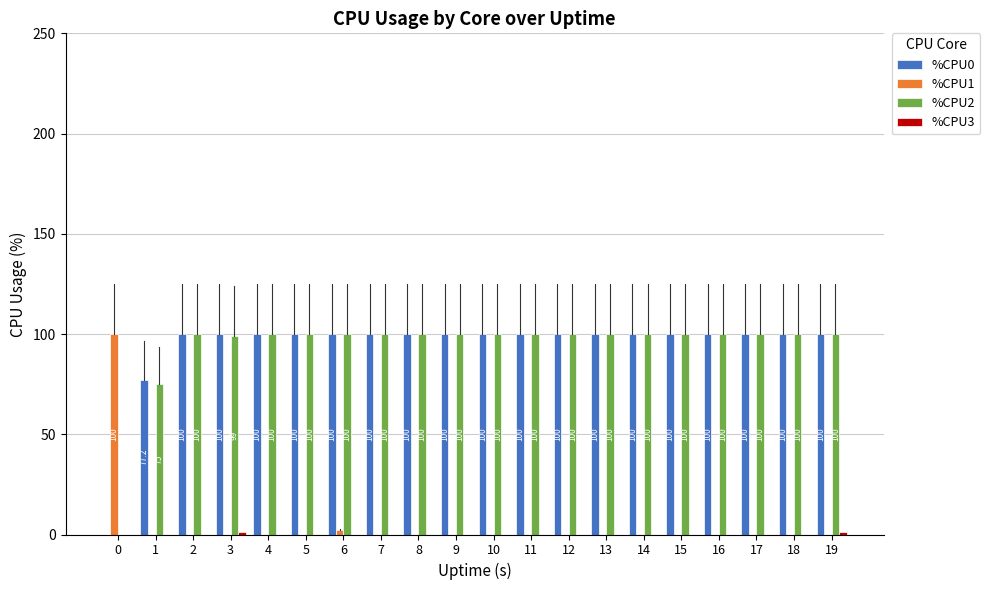

What is the sum of all %CPU1 values?

102.0